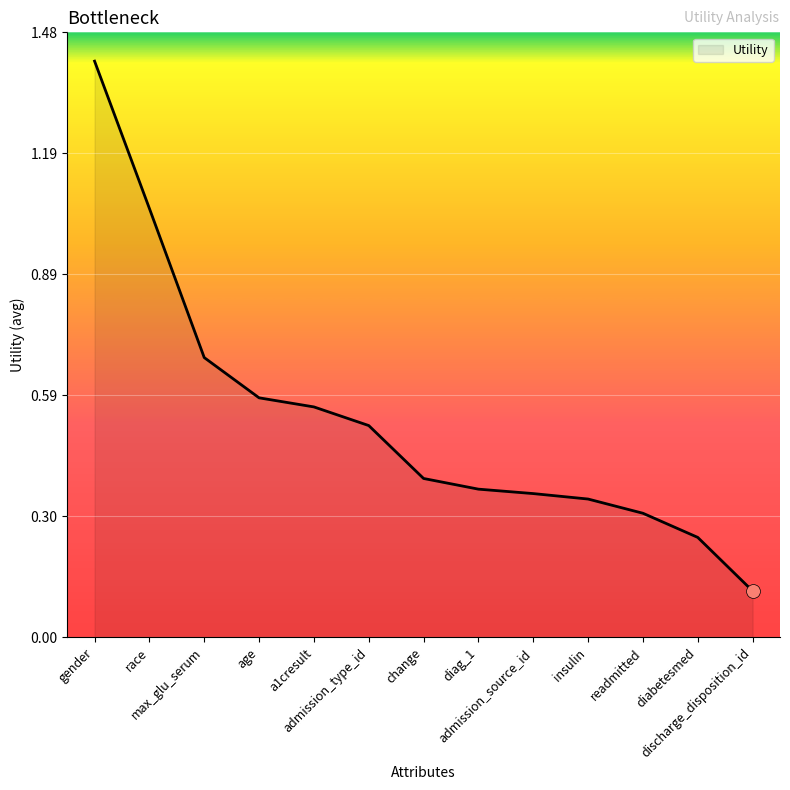

What is the change in value from admission_type_id to admission_source_id?

-0.2